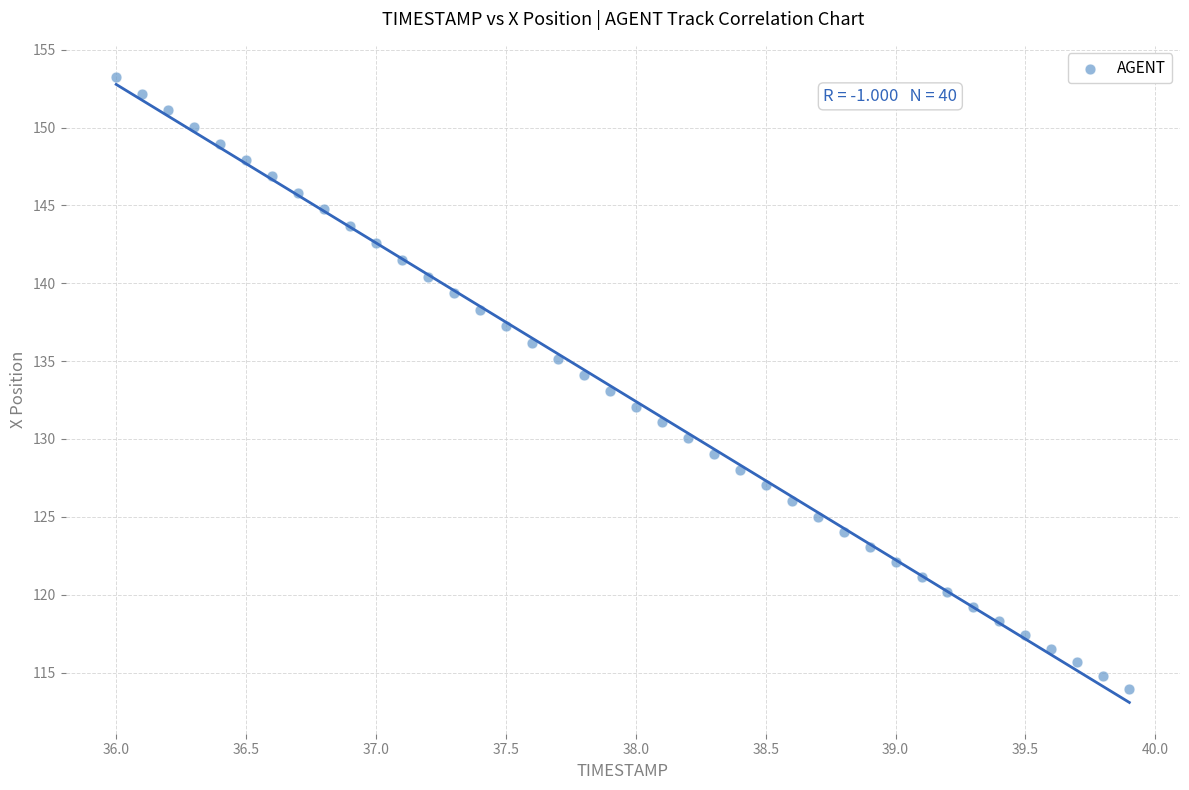

What is the range of X values (max minus min)?

3.9